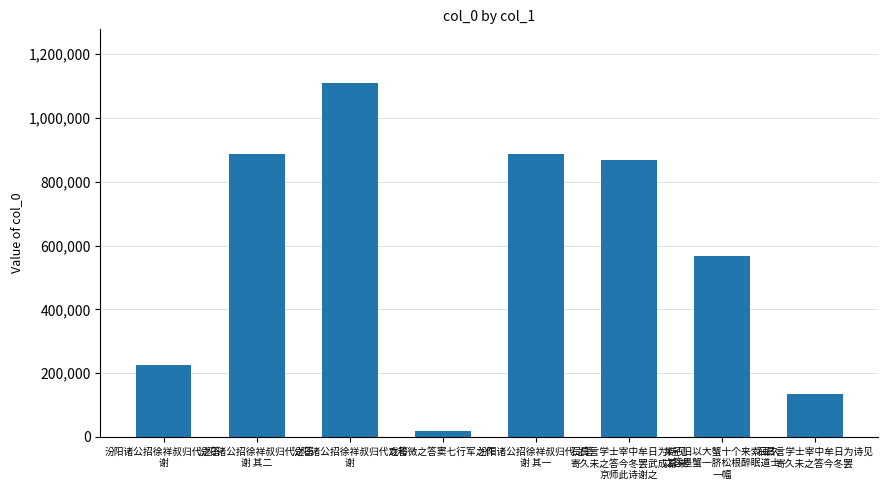

Between 汾阳诸公招徐祥叔归代之答
谢 and 某子旧以大蟹十个来索画久
之答墨蟹一脐松根醉眠道士
一幅, which is larger?

汾阳诸公招徐祥叔归代之答
谢